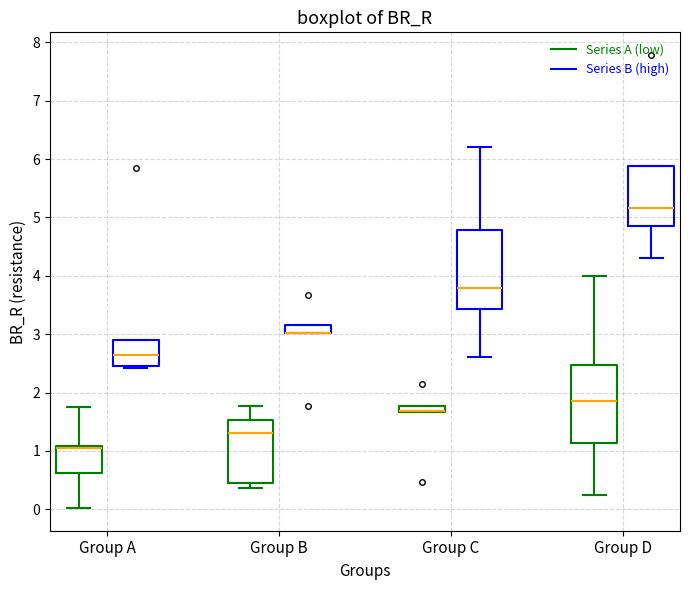

Where is the lower edge of the box for Group C (Series A (low)) on the y-axis? The values are not printed on the chart, so give them approximately, as read against the axis.

1.7